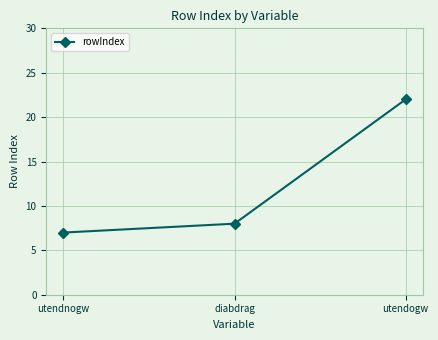

What is the label of the 2nd point from the right?

diabdrag